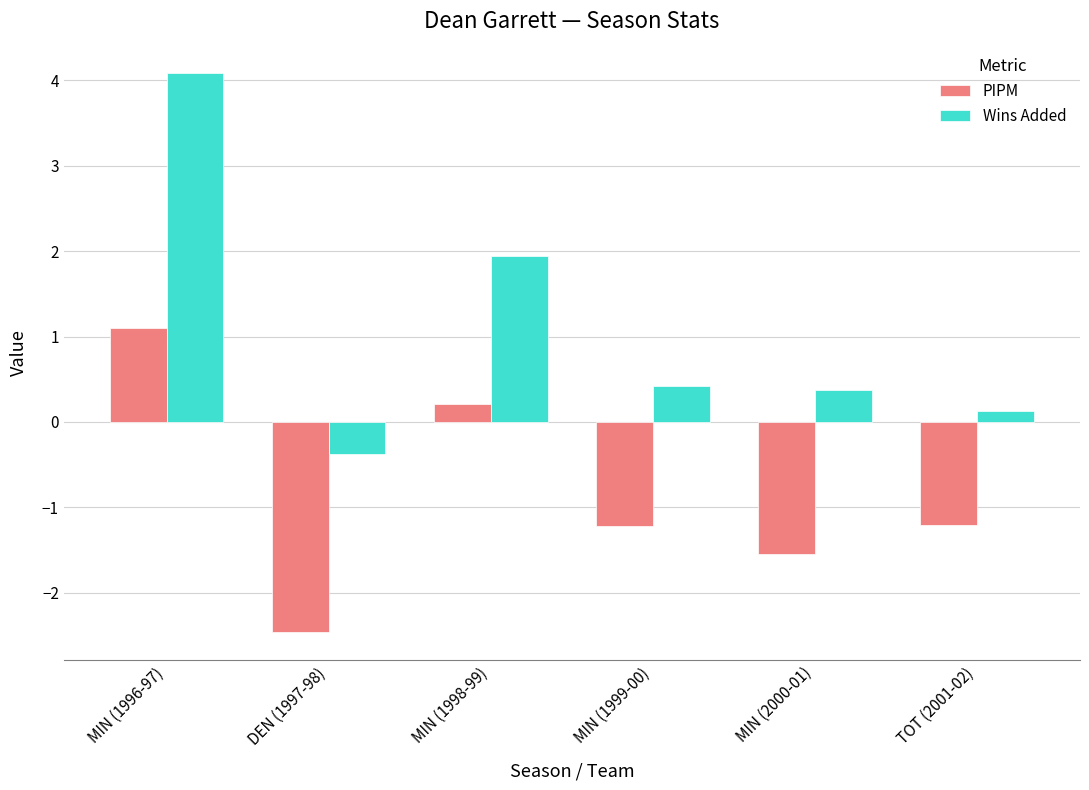

What is the difference between the highest and lowest values at MIN (1998-99)?

1.7